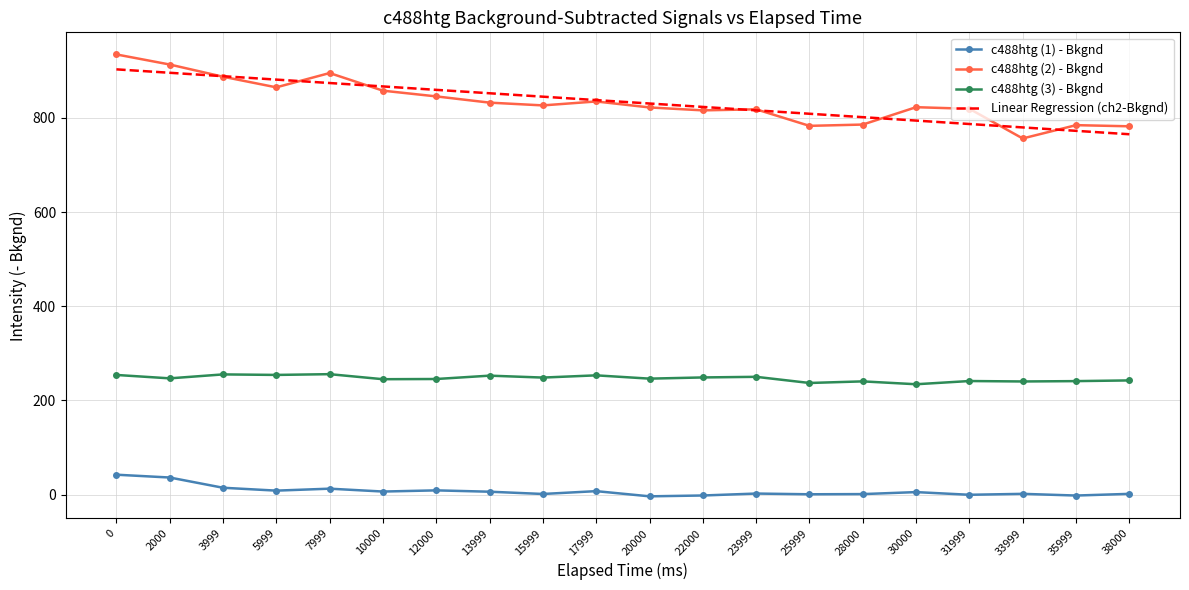

The value of c488htg (2) - Bkgnd at 33999 is 512.6. True or false?

False